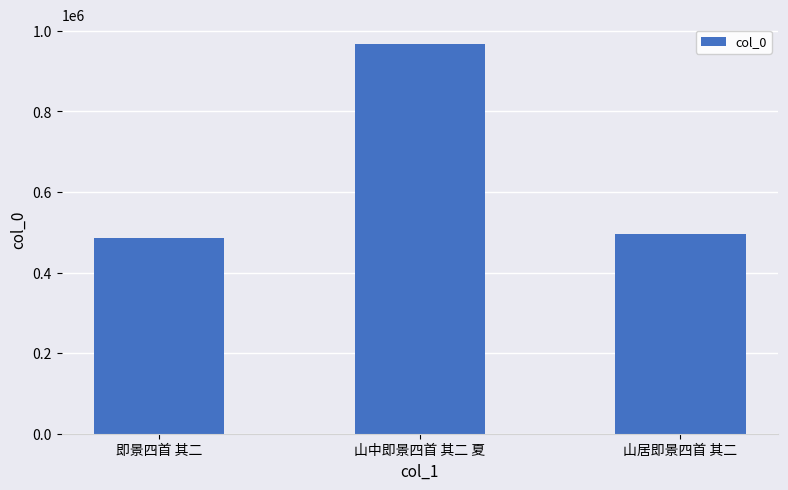

Count the number of categories in the chart.

3